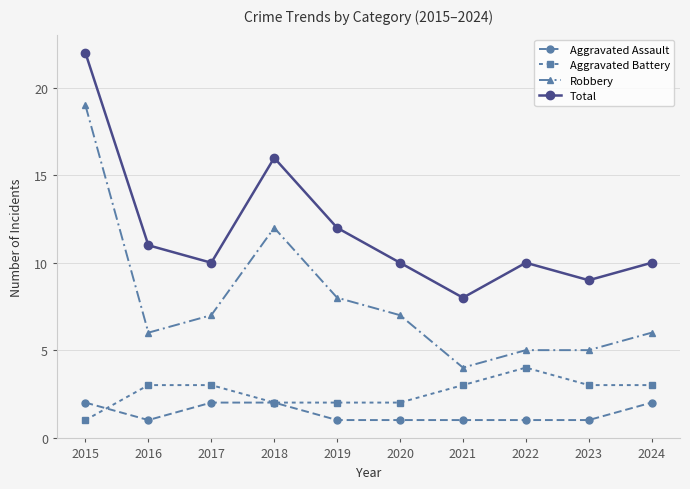

At which label does Aggravated Battery reach its minimum?

2015